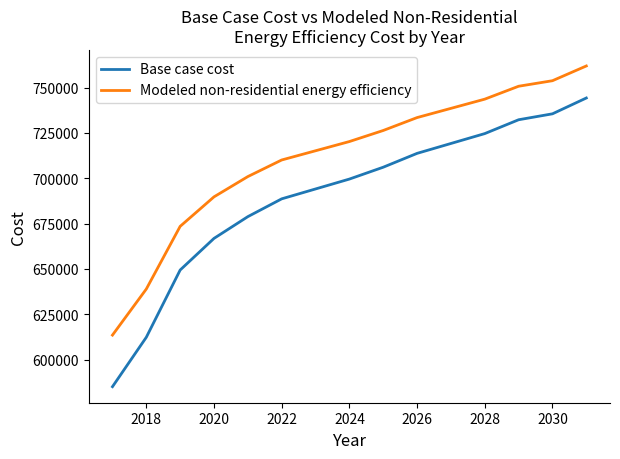

True or false: Base case cost has more than 0 interior local peaks.

False